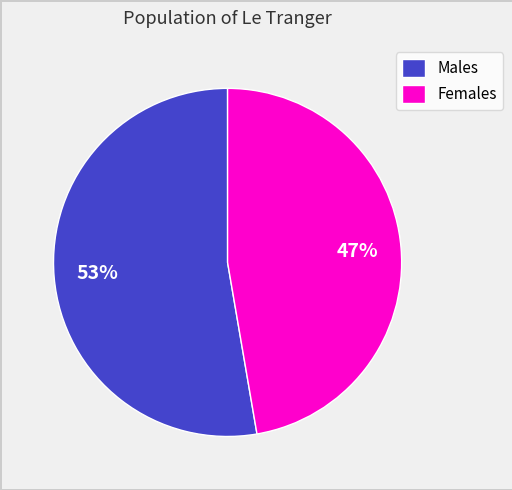

Rank the categories by value from lowest to highest.

Females, Males